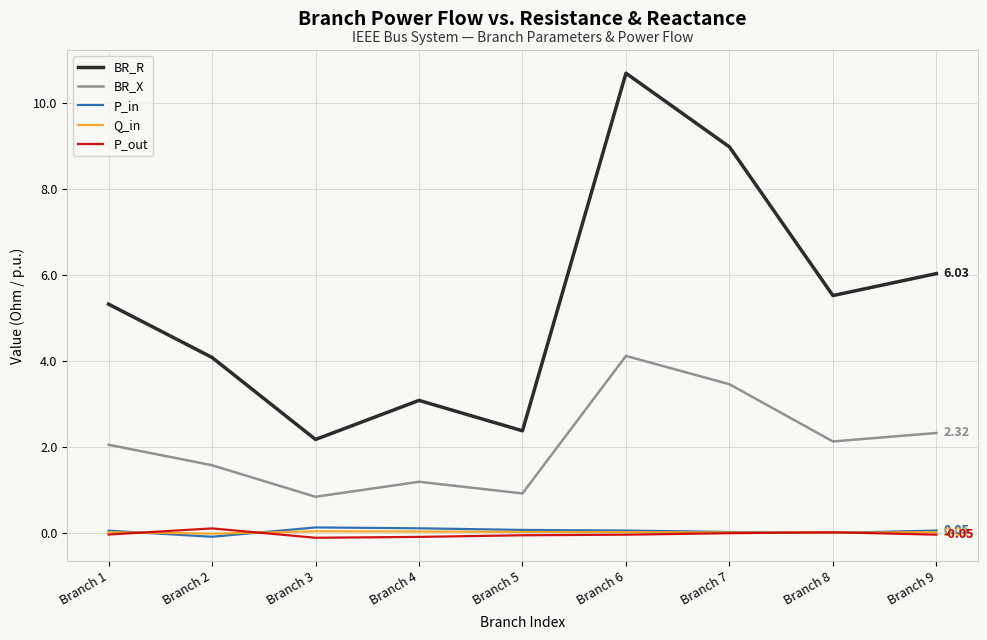

Is the value of P_in at Branch 6 greater than the value of P_out at Branch 6?

Yes